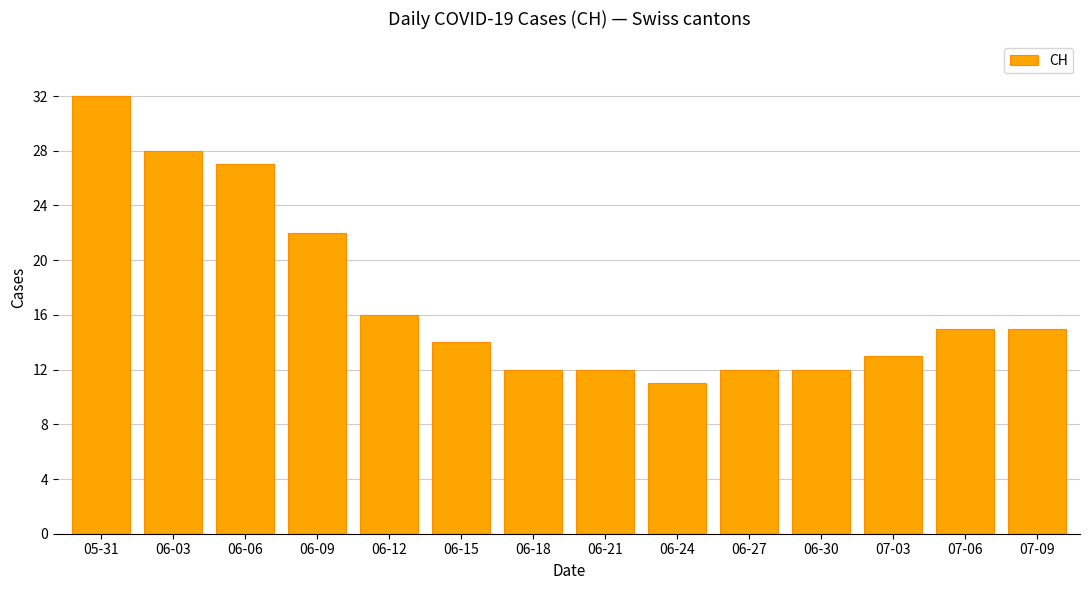

What is the label of the 6th bar from the left?

06-15